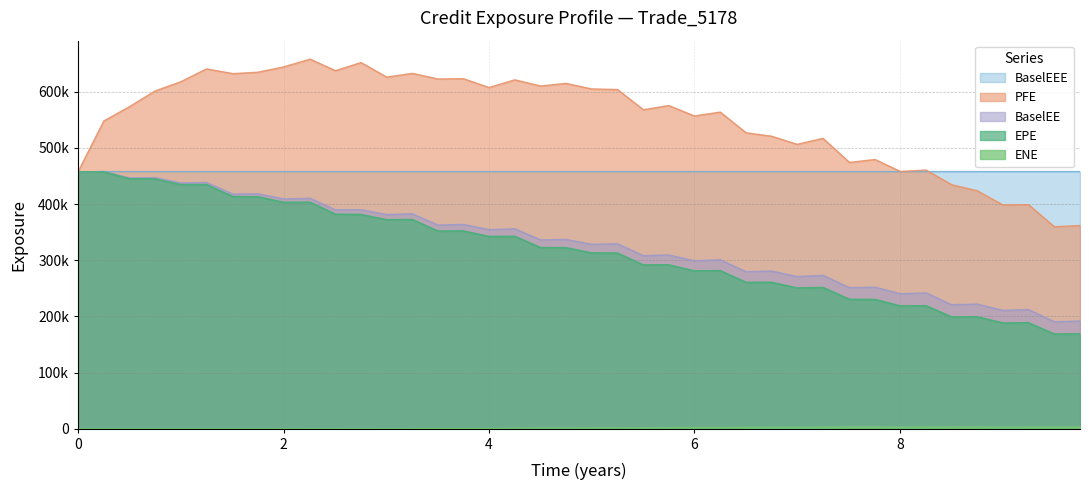

At how many categories does at least one series exceed 158510?

40